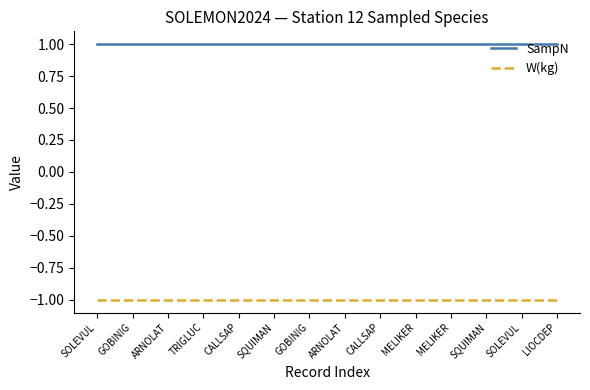

What is the value of the W(kg) point at the 4th from the left?

-1